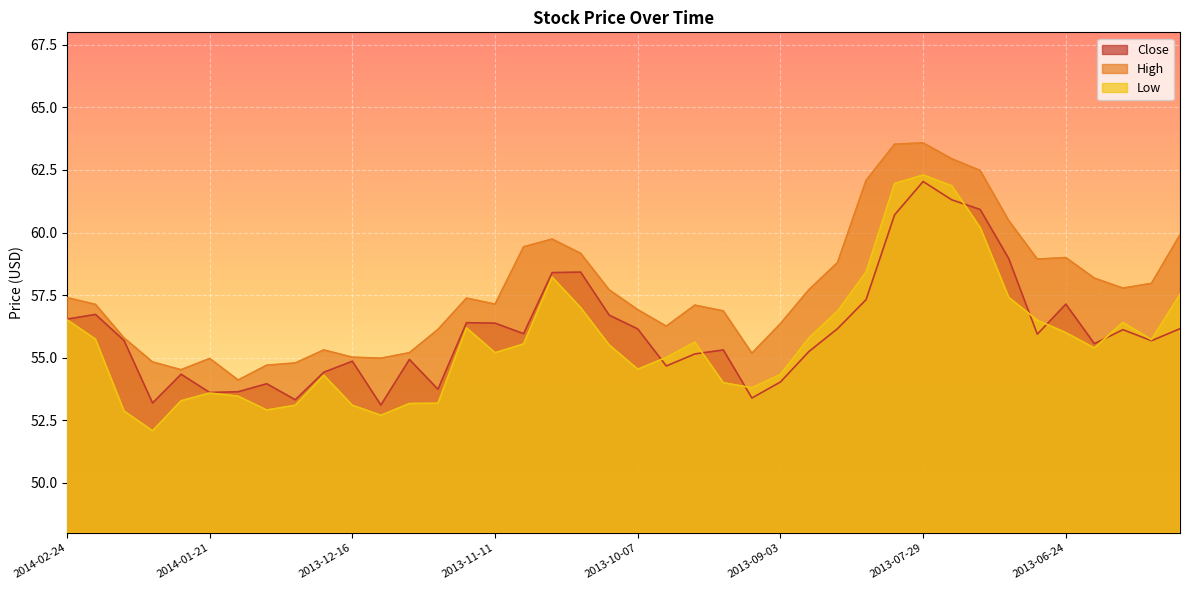

Is it true that Low equals 56.9 at 2013-08-19?

True